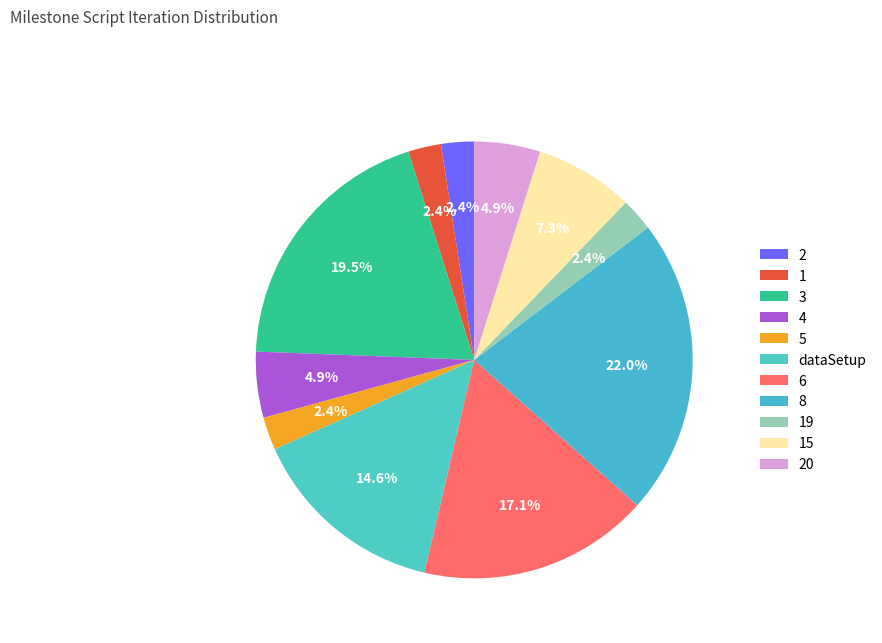

Is there a majority slice in this chart?

No